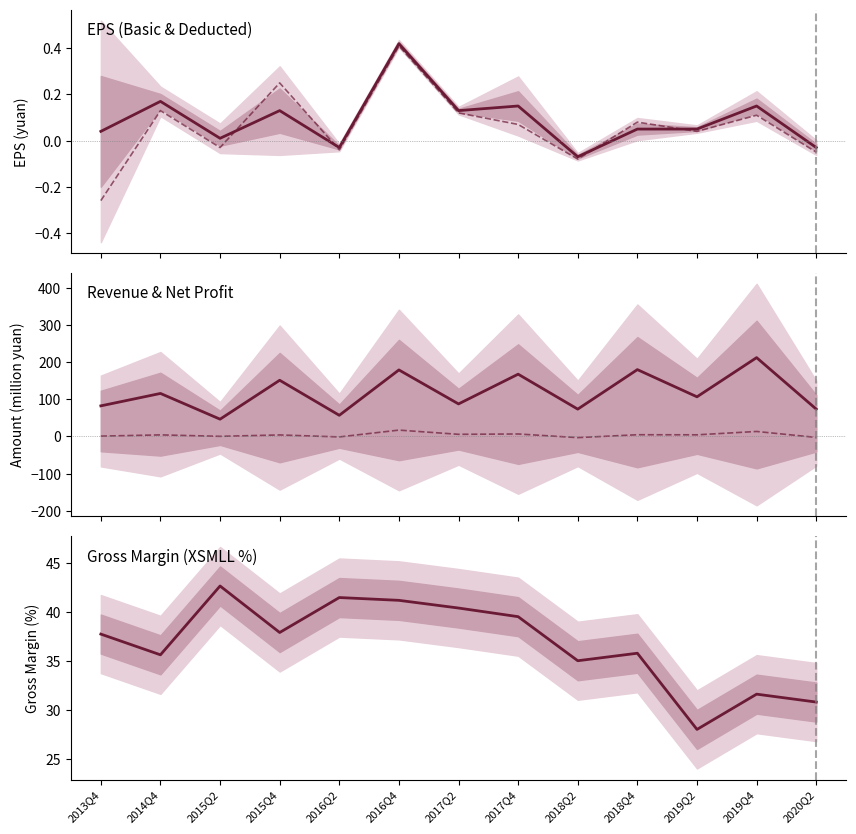

What is the sum of all TOTAL_OPERATE_INCOME (M) values?

1531.1